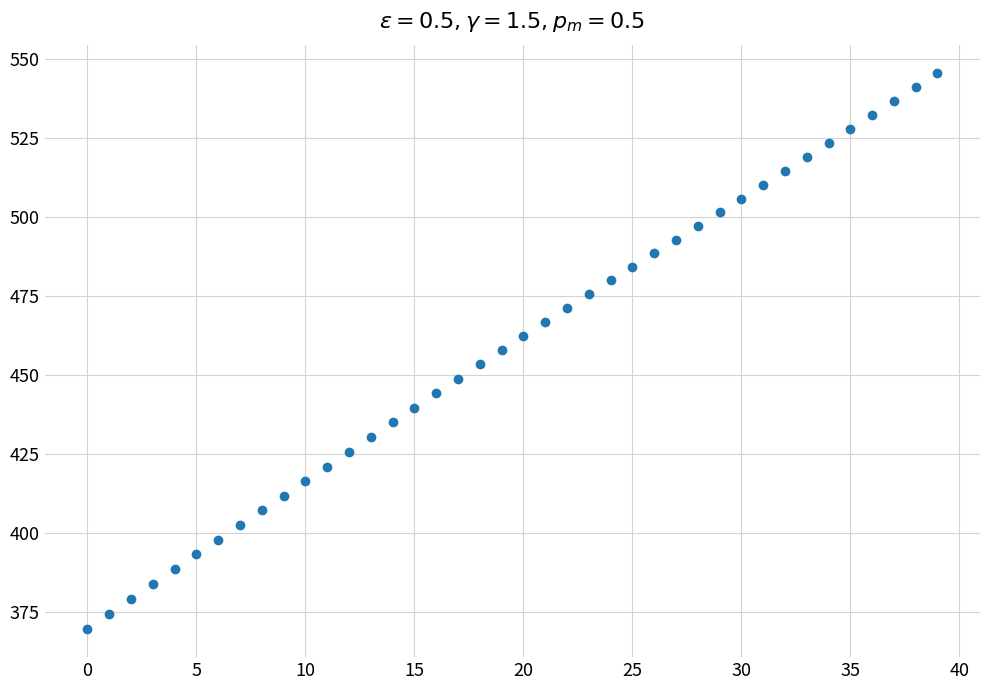

What is the range of Y values (max minus min)?

175.9